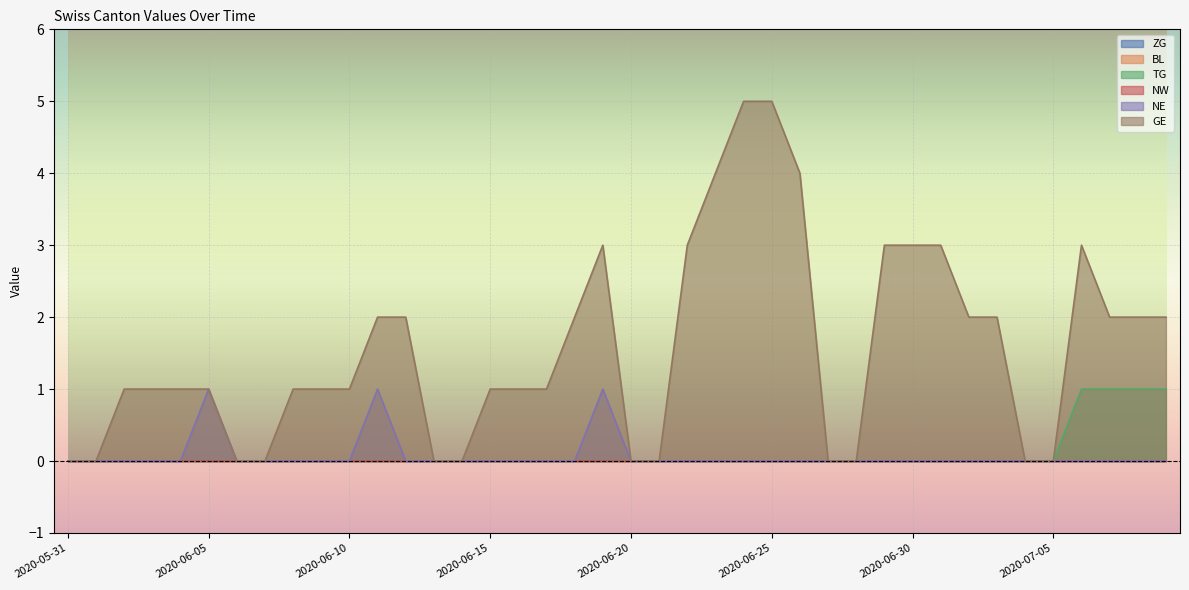

Reading left to right, what are all the values shown in this chart?

TG: 2020-05-31=0	2020-06-01=0	2020-06-02=0	2020-06-03=0	2020-06-04=0	2020-06-05=0	2020-06-06=0	2020-06-07=0	2020-06-08=0	2020-06-09=0	2020-06-10=0	2020-06-11=0	2020-06-12=0	2020-06-13=0	2020-06-14=0	2020-06-15=0	2020-06-16=0	2020-06-17=0	2020-06-18=0	2020-06-19=0	2020-06-20=0	2020-06-21=0	2020-06-22=0	2020-06-23=0	2020-06-24=0	2020-06-25=0	2020-06-26=0	2020-06-27=0	2020-06-28=0	2020-06-29=0	2020-06-30=0	2020-07-01=0	2020-07-02=0	2020-07-03=0	2020-07-04=0	2020-07-05=0	2020-07-06=1	2020-07-07=1	2020-07-08=1	2020-07-09=1
NE: 2020-05-31=0	2020-06-01=0	2020-06-02=0	2020-06-03=0	2020-06-04=0	2020-06-05=1	2020-06-06=0	2020-06-07=0	2020-06-08=0	2020-06-09=0	2020-06-10=0	2020-06-11=1	2020-06-12=0	2020-06-13=0	2020-06-14=0	2020-06-15=0	2020-06-16=0	2020-06-17=0	2020-06-18=0	2020-06-19=1	2020-06-20=0	2020-06-21=0	2020-06-22=0	2020-06-23=0	2020-06-24=0	2020-06-25=0	2020-06-26=0	2020-06-27=0	2020-06-28=0	2020-06-29=0	2020-06-30=0	2020-07-01=0	2020-07-02=0	2020-07-03=0	2020-07-04=0	2020-07-05=0	2020-07-06=0	2020-07-07=0	2020-07-08=0	2020-07-09=0
GE: 2020-05-31=0	2020-06-01=0	2020-06-02=1	2020-06-03=1	2020-06-04=1	2020-06-05=1	2020-06-06=0	2020-06-07=0	2020-06-08=1	2020-06-09=1	2020-06-10=1	2020-06-11=2	2020-06-12=2	2020-06-13=0	2020-06-14=0	2020-06-15=1	2020-06-16=1	2020-06-17=1	2020-06-18=2	2020-06-19=3	2020-06-20=0	2020-06-21=0	2020-06-22=3	2020-06-23=4	2020-06-24=5	2020-06-25=5	2020-06-26=4	2020-06-27=0	2020-06-28=0	2020-06-29=3	2020-06-30=3	2020-07-01=3	2020-07-02=2	2020-07-03=2	2020-07-04=0	2020-07-05=0	2020-07-06=3	2020-07-07=2	2020-07-08=2	2020-07-09=2